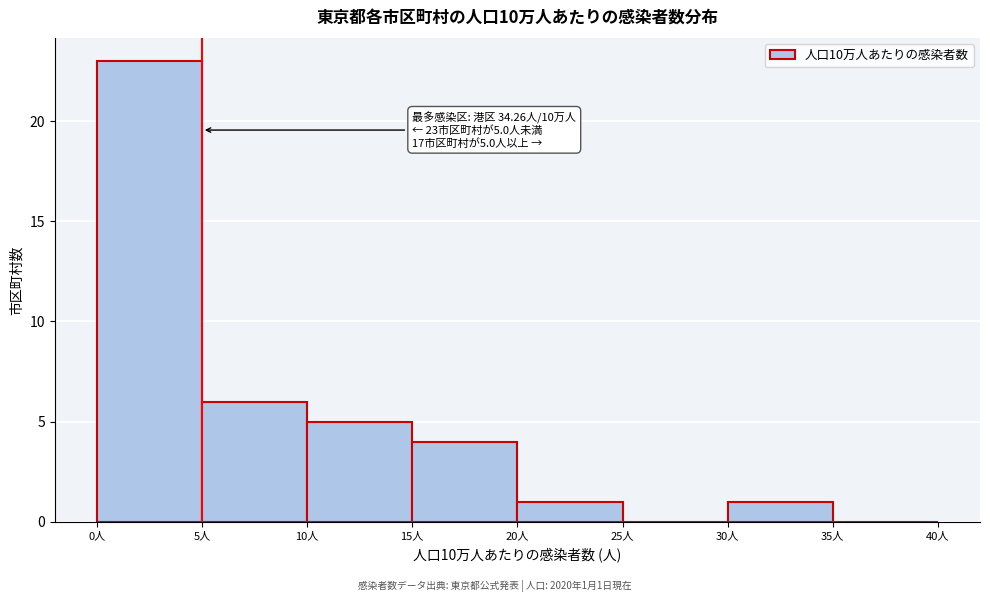

Over which range of the x-axis is the bar tallest?

0 to 5